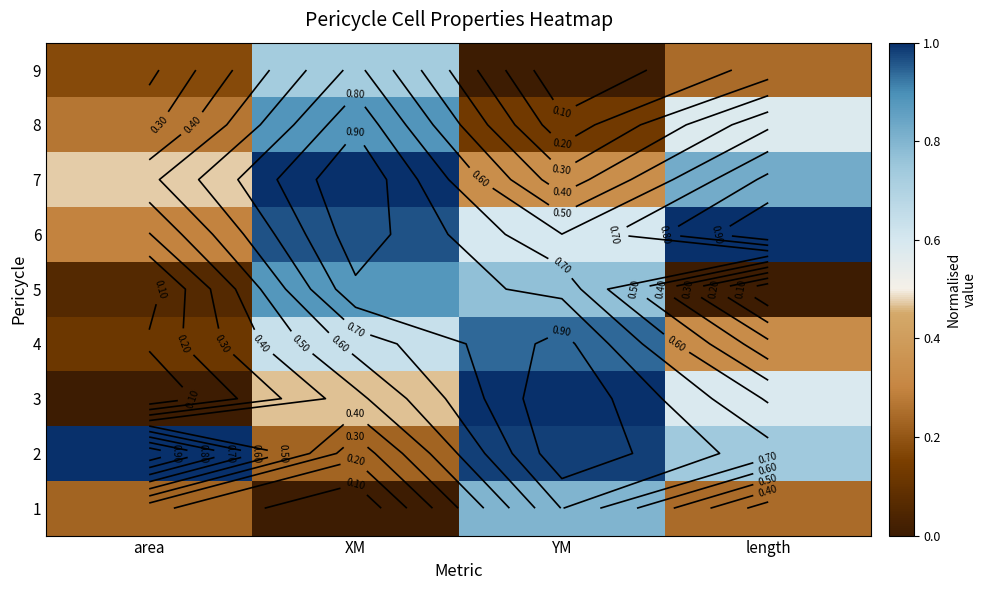

Rank the series by their maximum value, from highest to lowest.

2, 7, 3, 6, 4, 8, 5, 1, 9